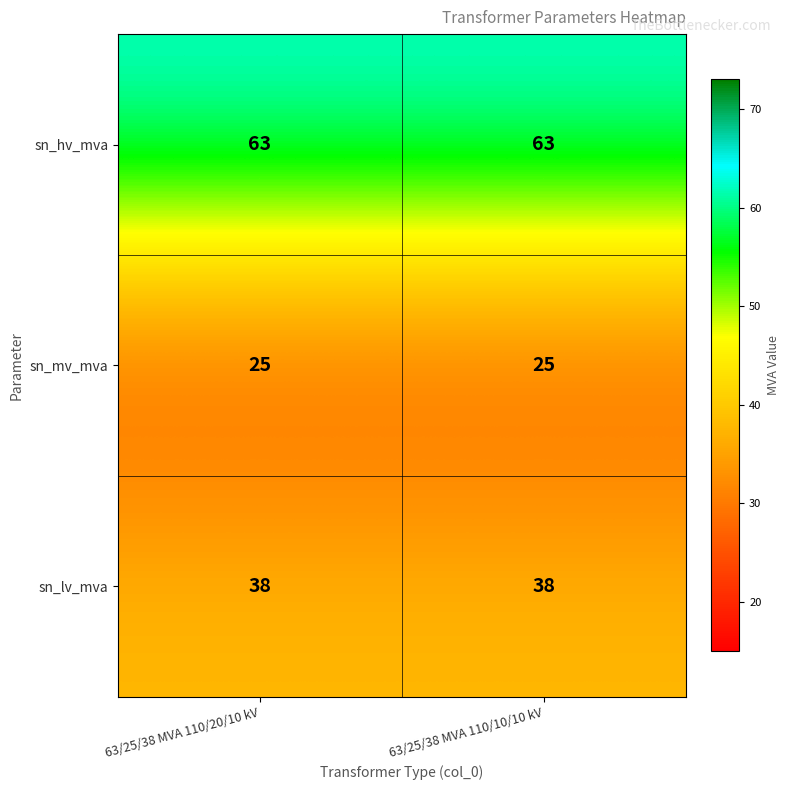

What is the total value across all series at 63/25/38 MVA 110/20/10 kV?

126